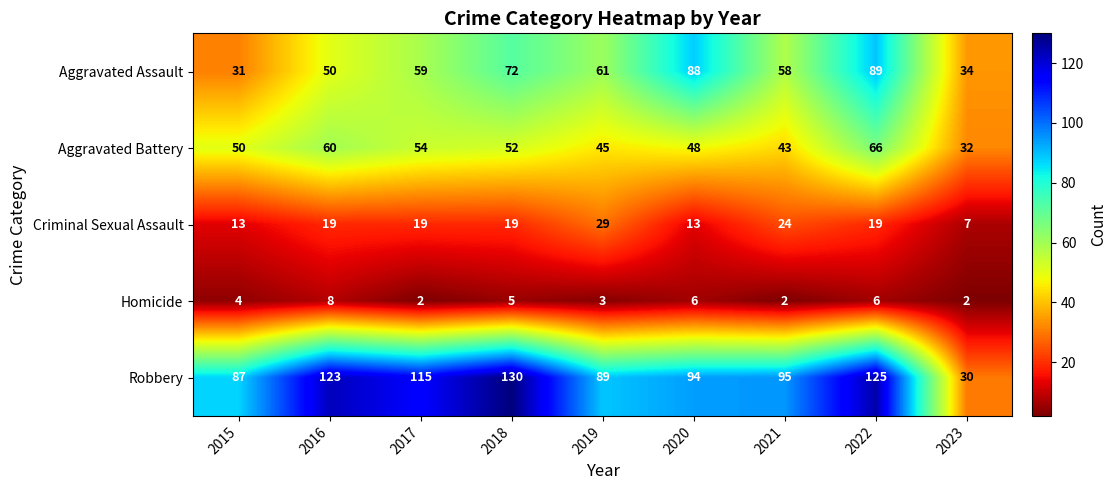

Which series changed the most between 2018 and 2021?

Robbery